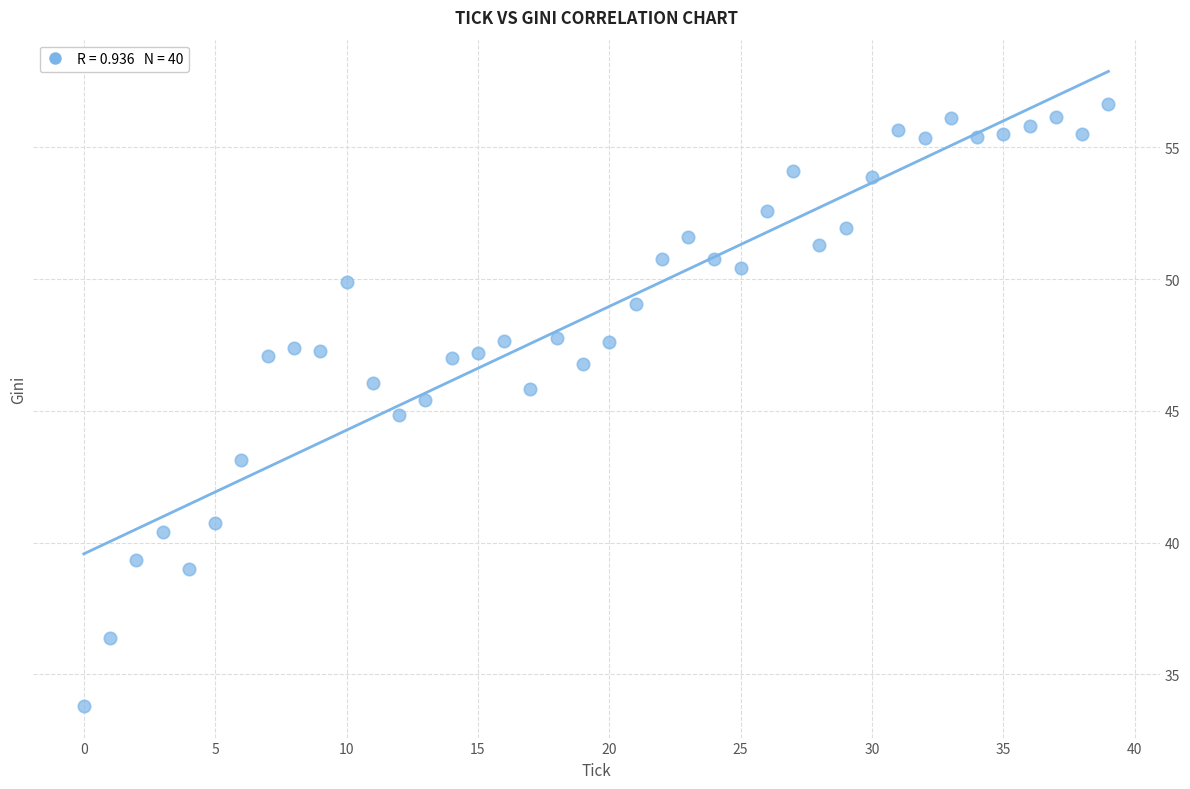

What is the range of Y values (max minus min)?

22.8